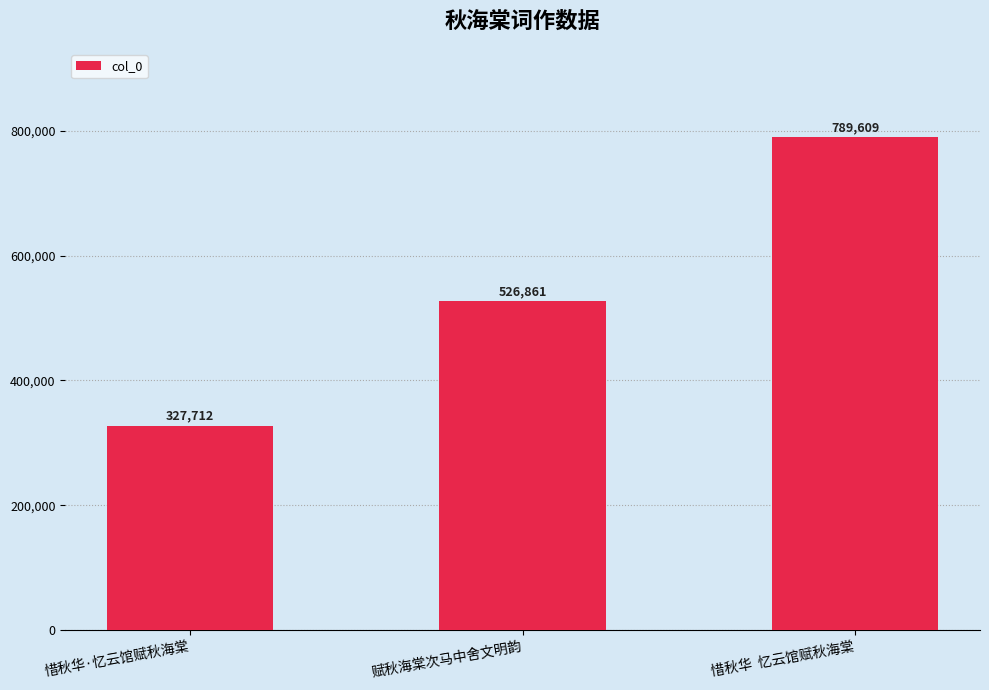

At which category does the chart reach its peak across all series?

惜秋华  忆云馆赋秋海棠